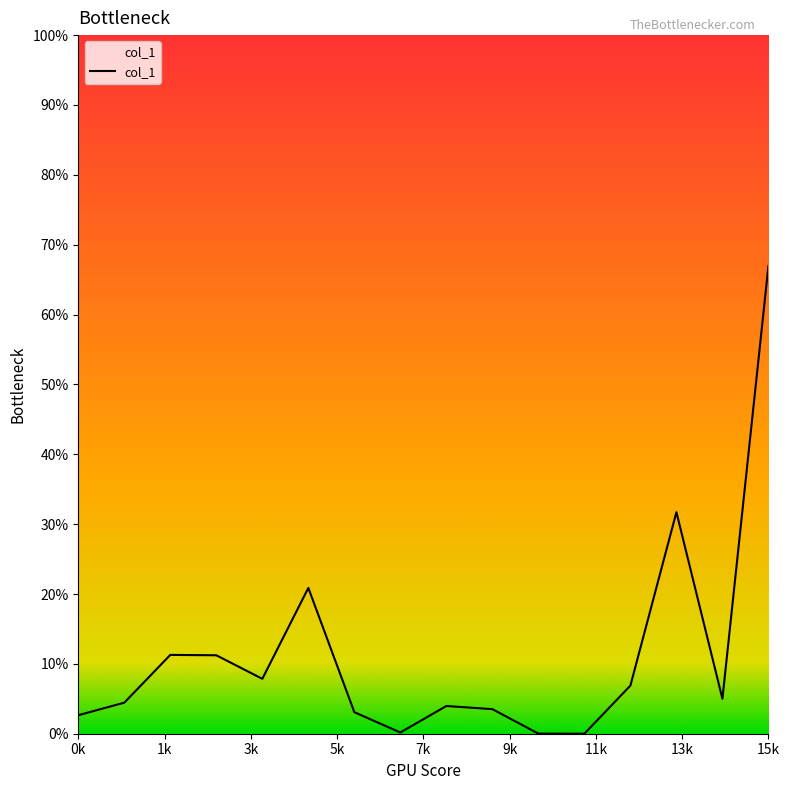

What is the difference between the maximum and minimum values?

67.0